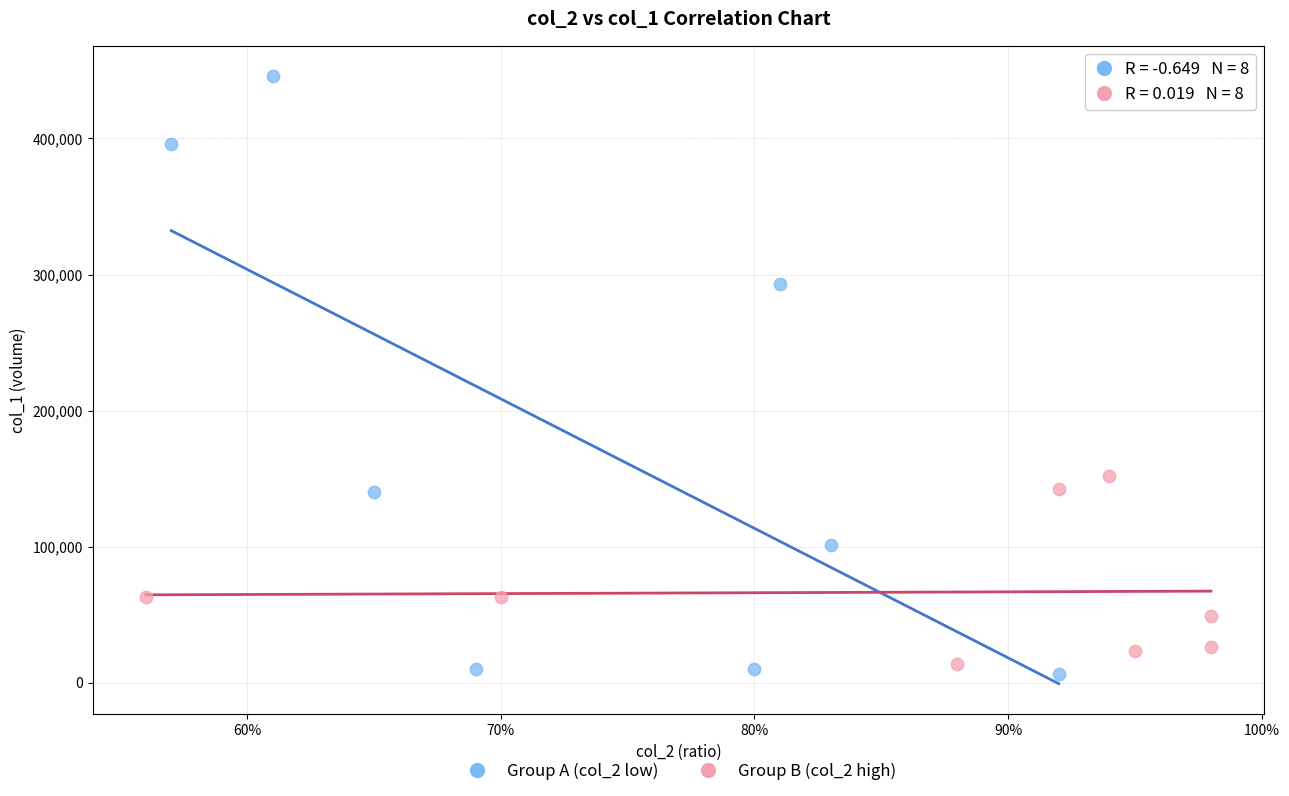

Which series reaches the maximum Y coordinate?

Group A (col_2 low)